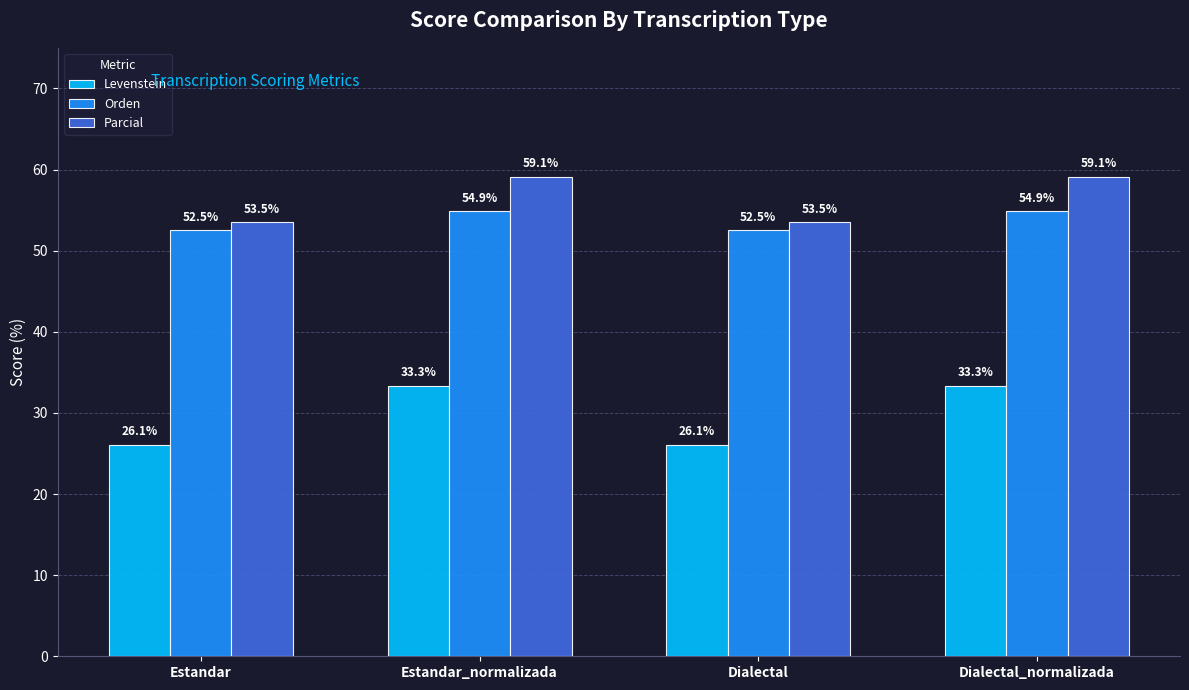

Is the value of Parcial at Dialectal greater than the value of Levenstein at Dialectal_normalizada?

Yes